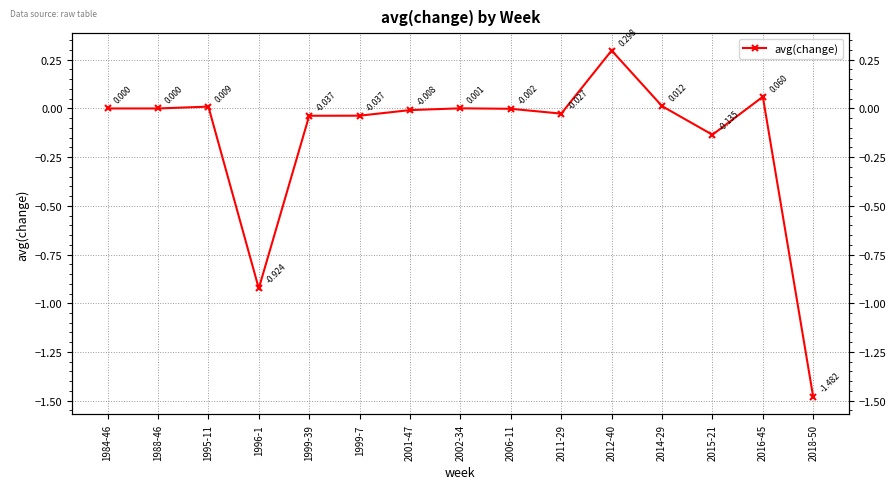

Reading left to right, transcribe all the data shown in this chart.

0.0	0.0	0.0	-0.9	-0.0	-0.0	-0.0	0.0	-0.0	-0.0	0.3	0.0	-0.1	0.1	-1.5